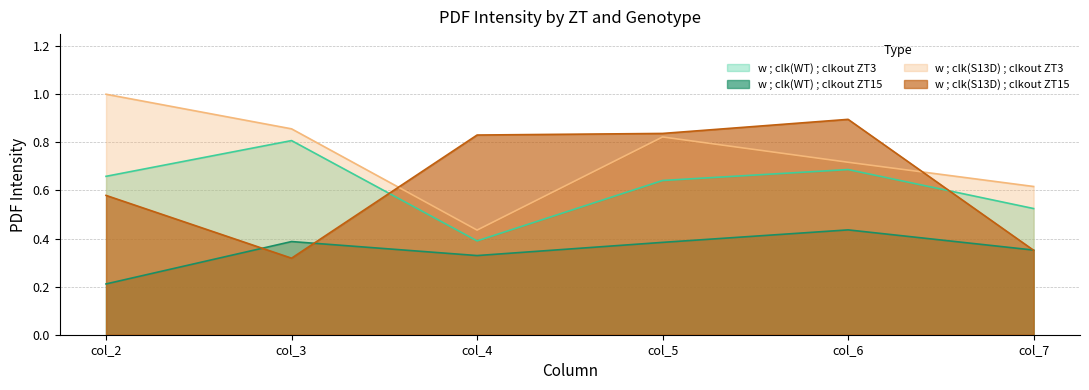

Is the value of w ; clk(S13D) ; clkout ZT3 at col_7 greater than the value of w ; clk(S13D) ; clkout ZT15 at col_5?

No